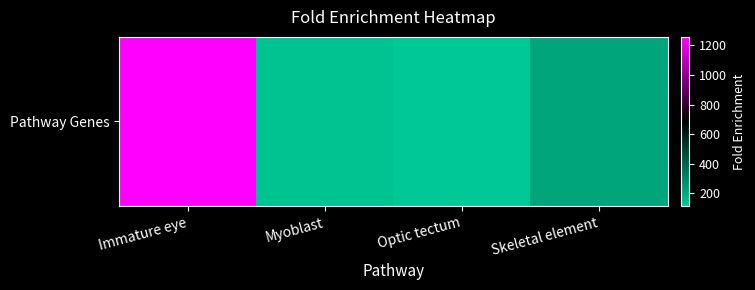

What is the difference between the values at Skeletal element and Myoblast?

83.1